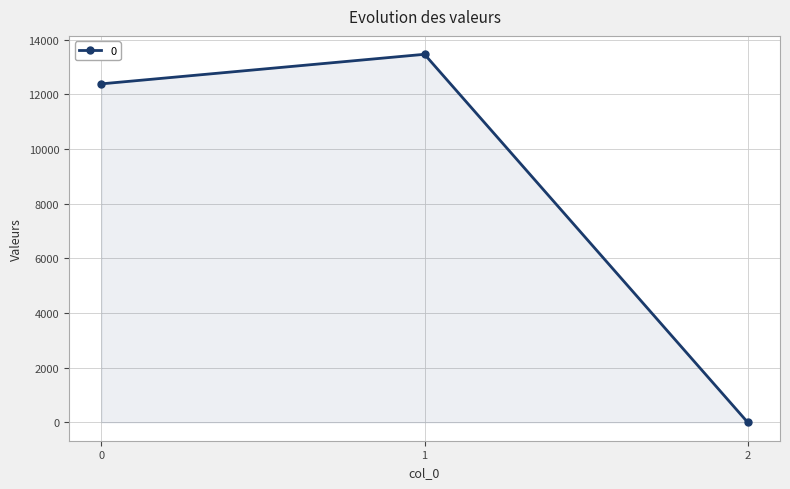

Does the chart display data point markers on the line(s)?

Yes